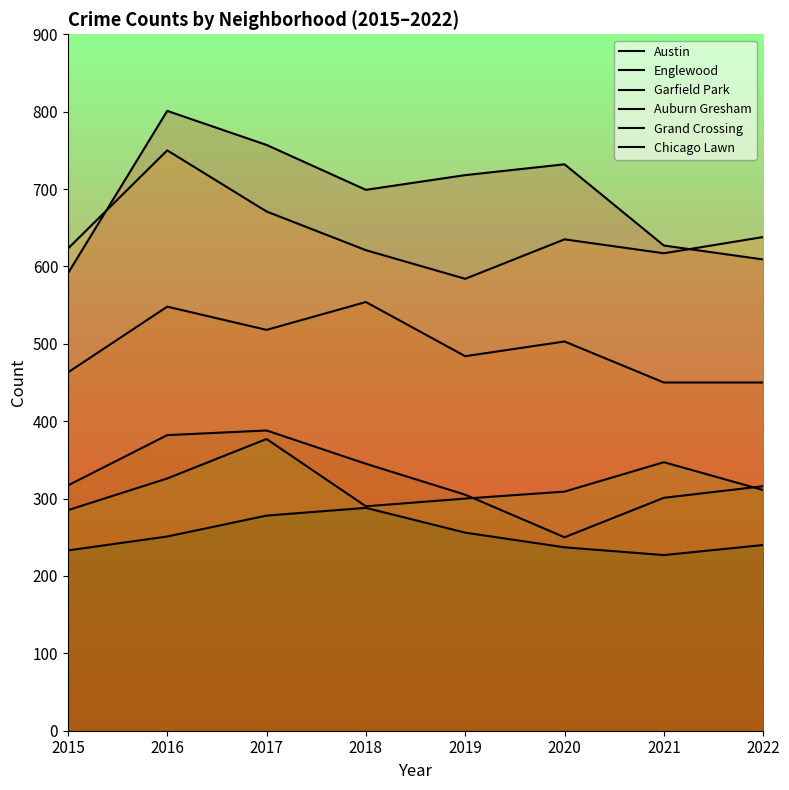

Reading left to right, list all the values displayed in this chart.

Austin: 2015=591	2016=801	2017=757	2018=699	2019=718	2020=732	2021=627	2022=609
Englewood: 2015=623	2016=750	2017=671	2018=621	2019=584	2020=635	2021=617	2022=638
Garfield Park: 2015=463	2016=548	2017=518	2018=554	2019=484	2020=503	2021=450	2022=450
Auburn Gresham: 2015=317	2016=382	2017=388	2018=345	2019=305	2020=250	2021=301	2022=316
Grand Crossing: 2015=285	2016=326	2017=377	2018=290	2019=300	2020=309	2021=347	2022=311
Chicago Lawn: 2015=233	2016=251	2017=278	2018=288	2019=256	2020=237	2021=227	2022=240